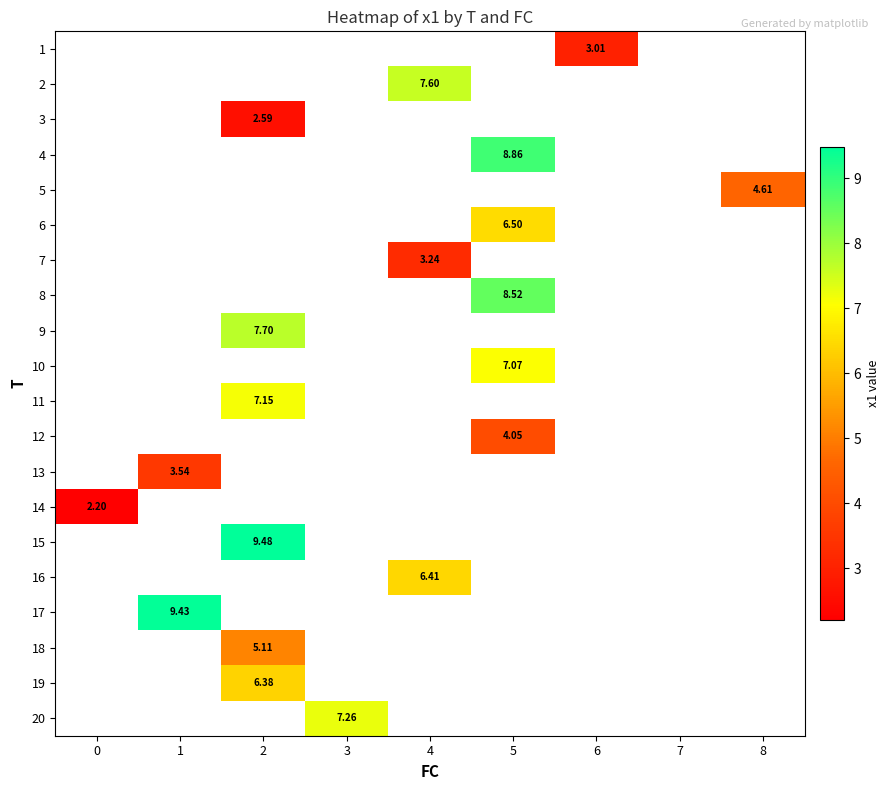

Count the number of data series in this chart.

20